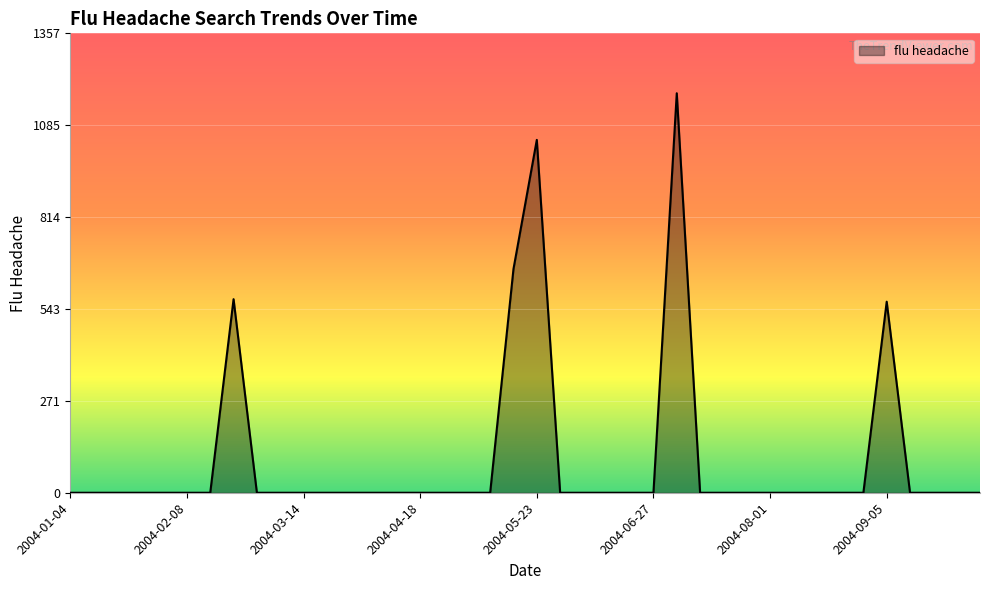

What is the difference between the maximum and minimum values?

1179.8